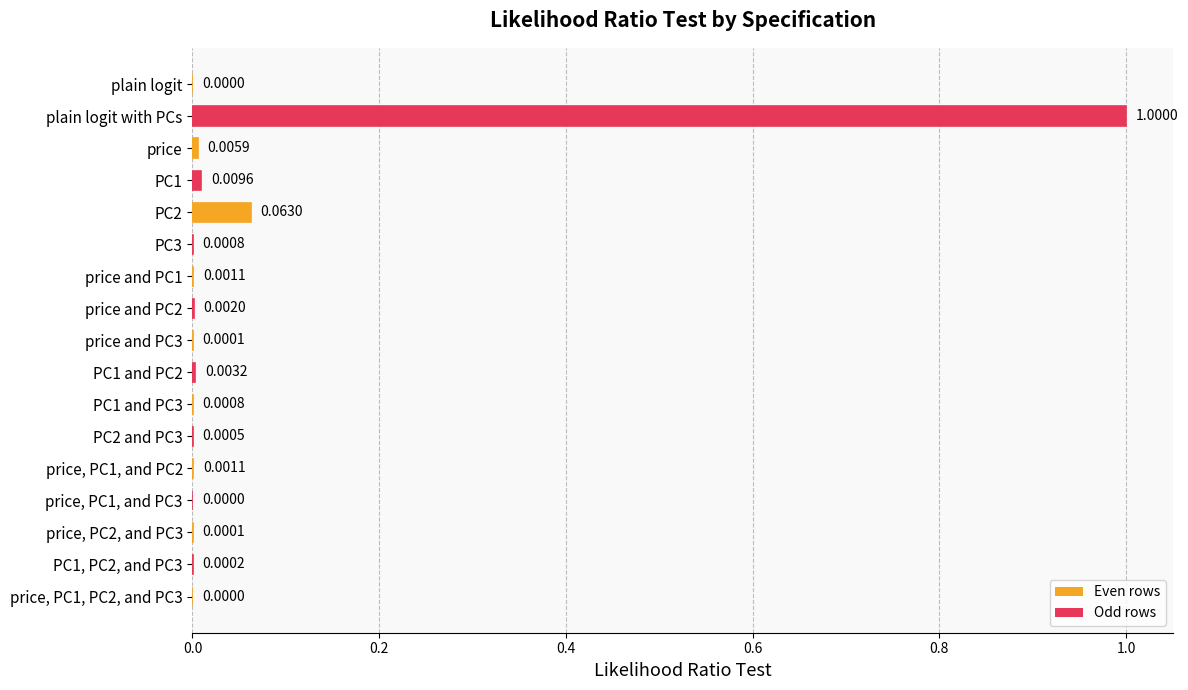

What is the maximum value shown in the chart?

1.0